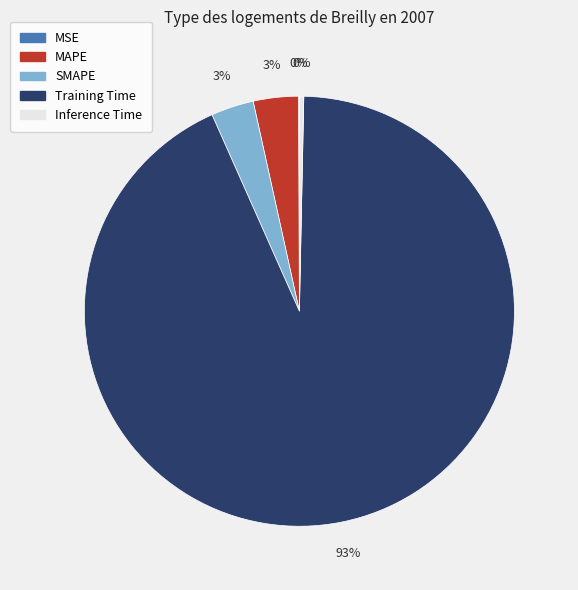

To the nearest percent, what is the average slice percentage?

20%